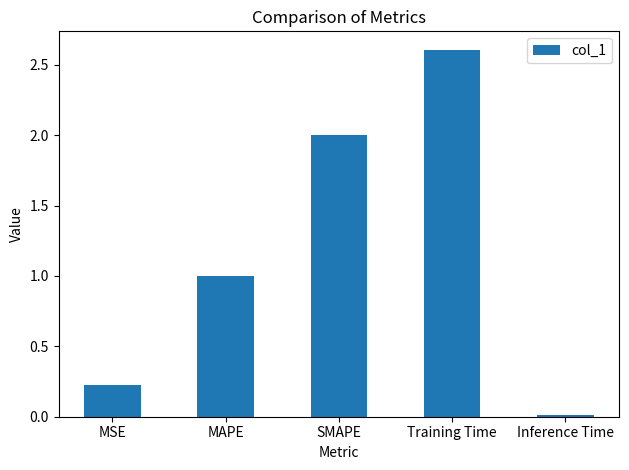

List the labels in order of value, largest first.

Training Time, SMAPE, MAPE, MSE, Inference Time